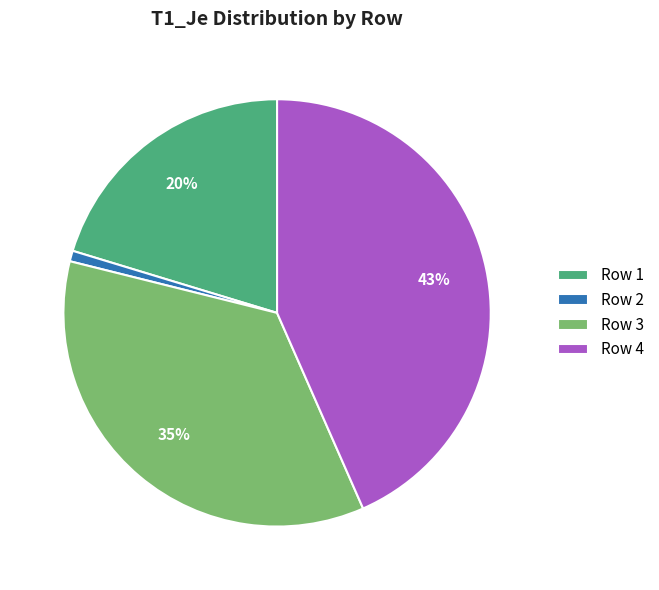

True or false: Row 1 accounts for 6% of the total.

False